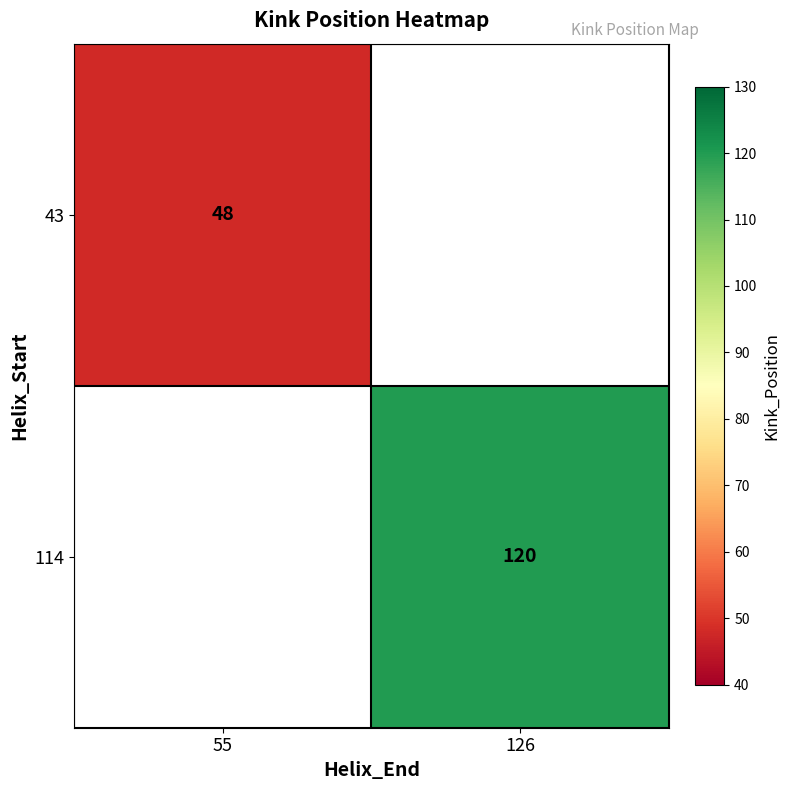

What is the maximum value shown in the chart?

120.0